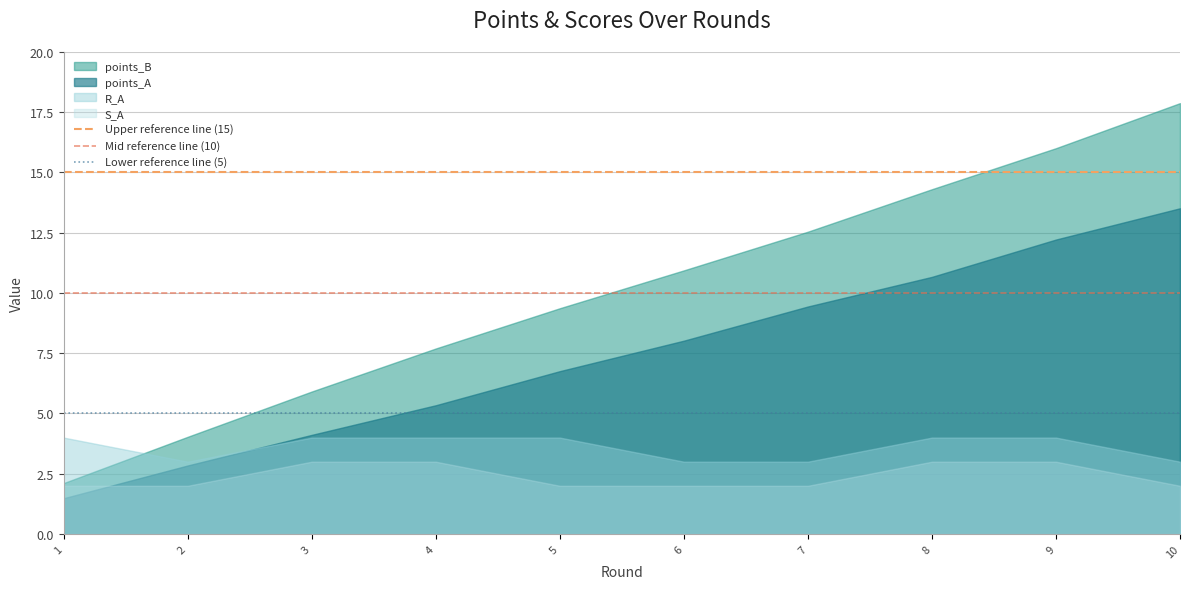

At which category is the sum across all series the highest?

10